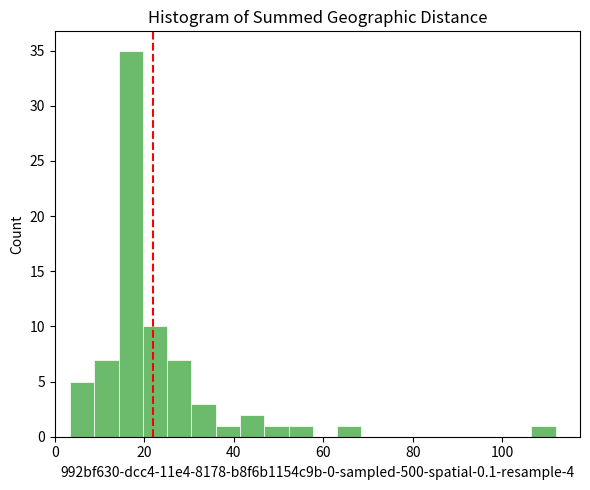

Read against the x-axis, roughly where is the centre of the tallest bar?

16